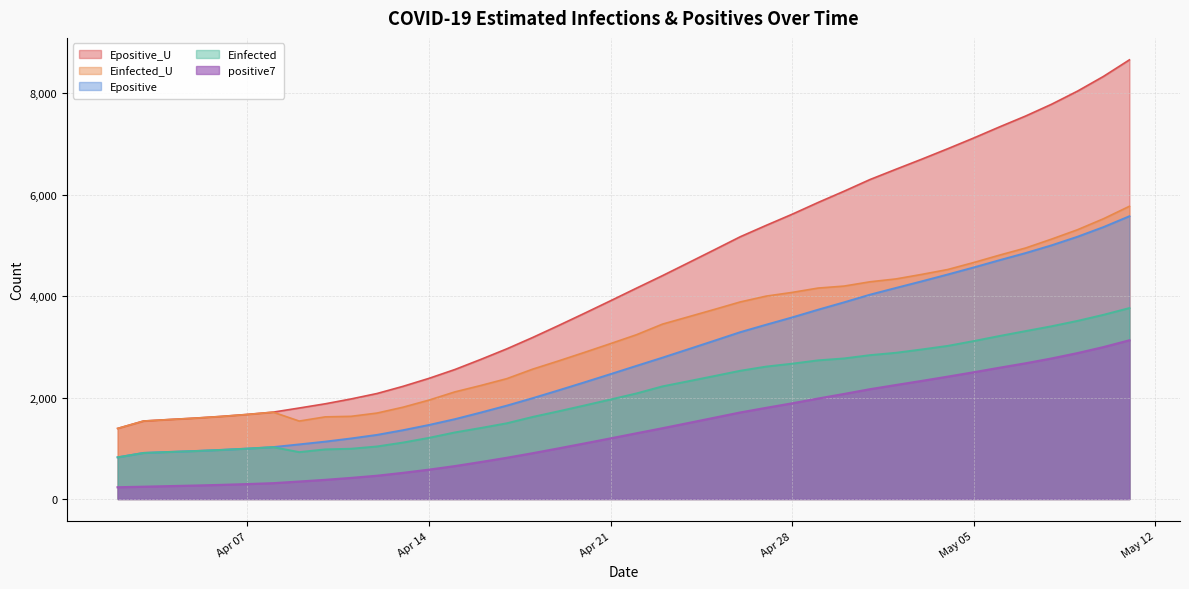

The value of Einfected at 2020-04-20 is 1845.2. True or false?

True